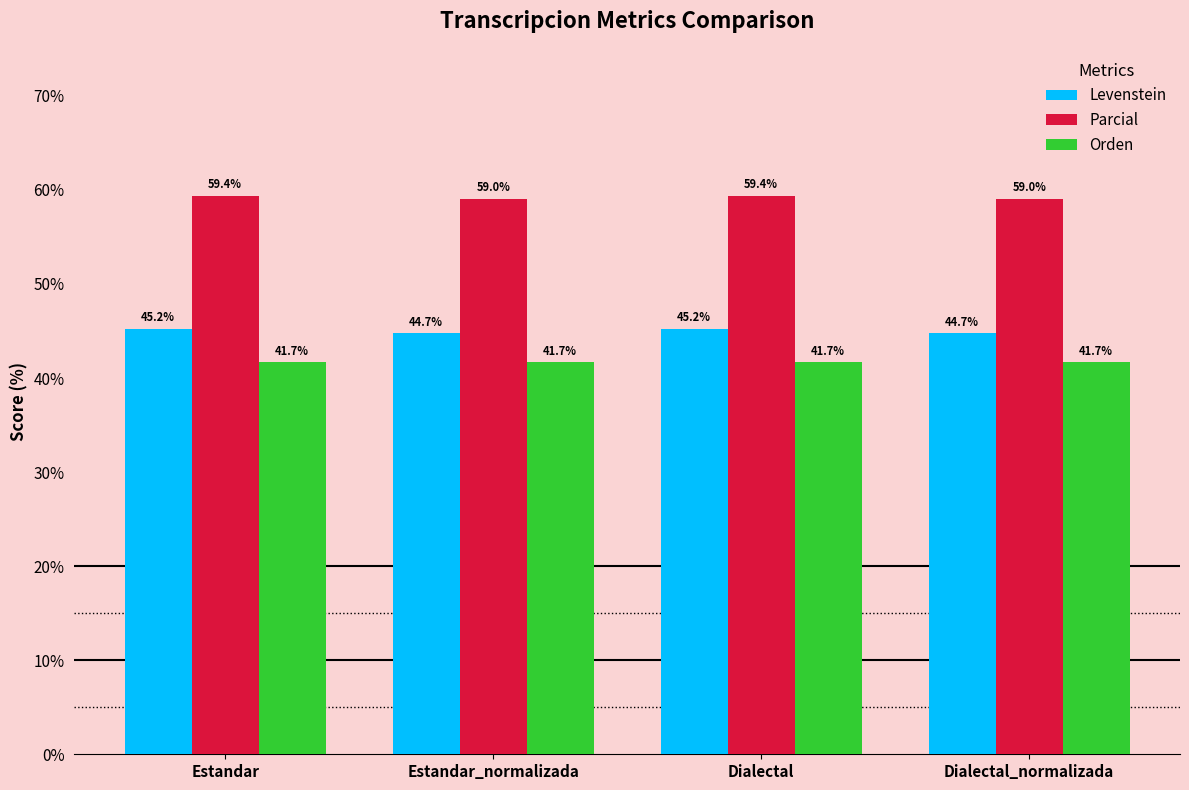

How many data points does each series have?

4